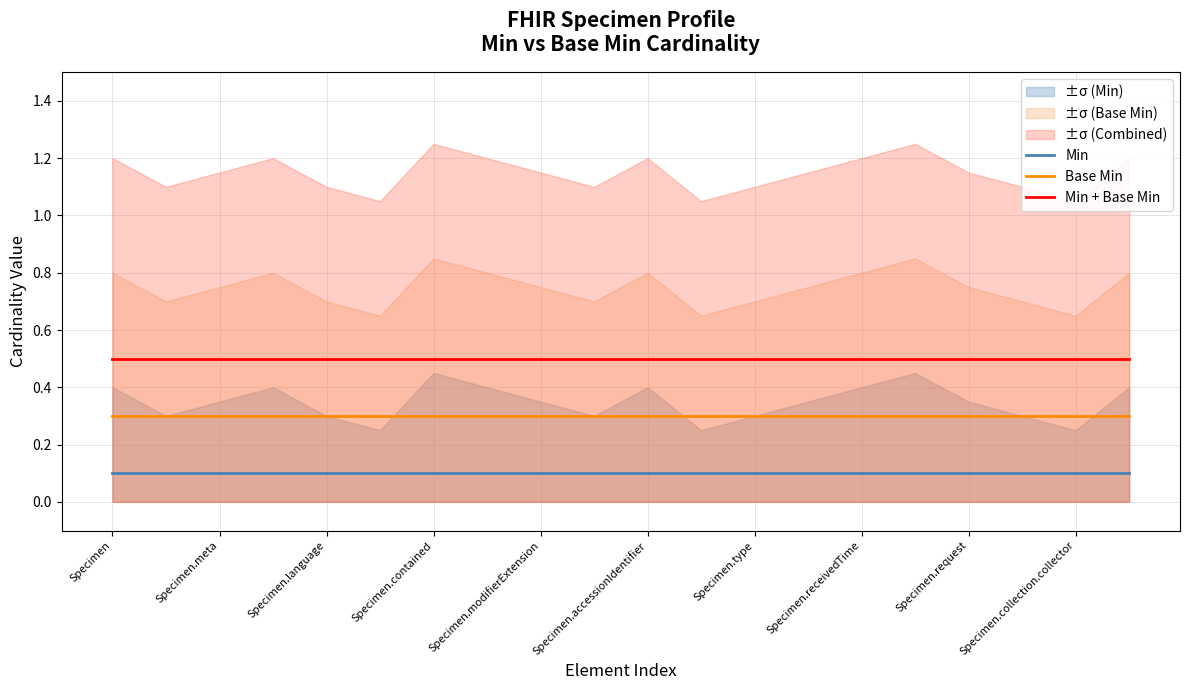

At which category is the sum across all series the highest?

Specimen